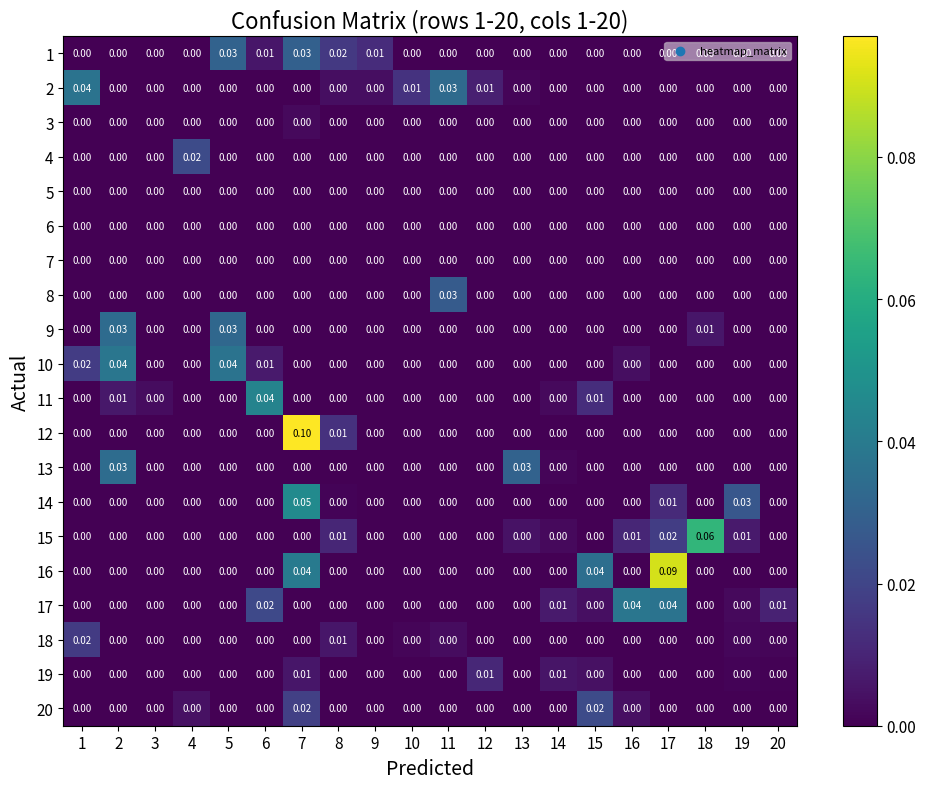

At which category does the chart reach its peak across all series?

7